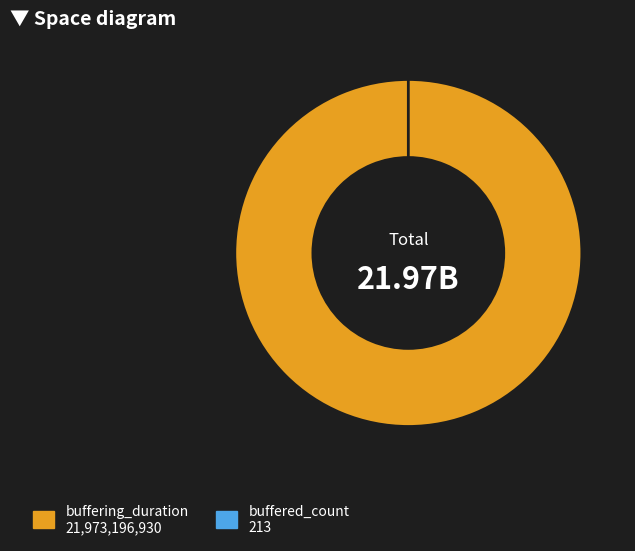

Which category accounts for the majority?

buffering_duration